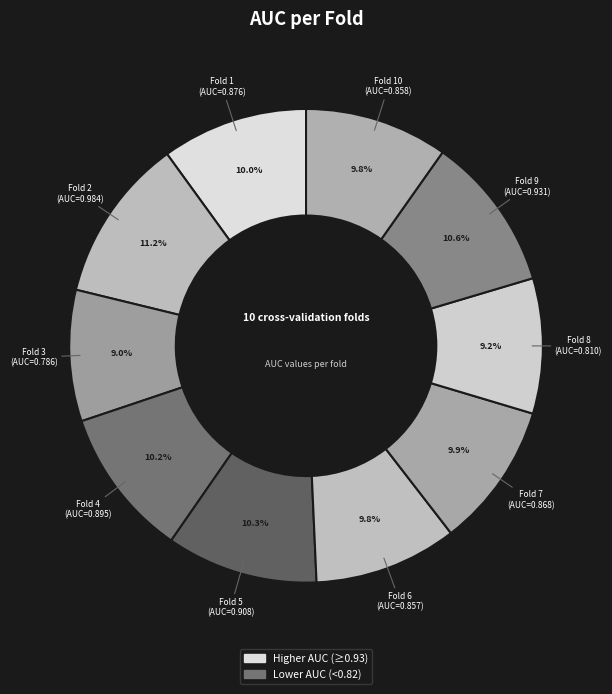

Does any single category account for the majority?

No